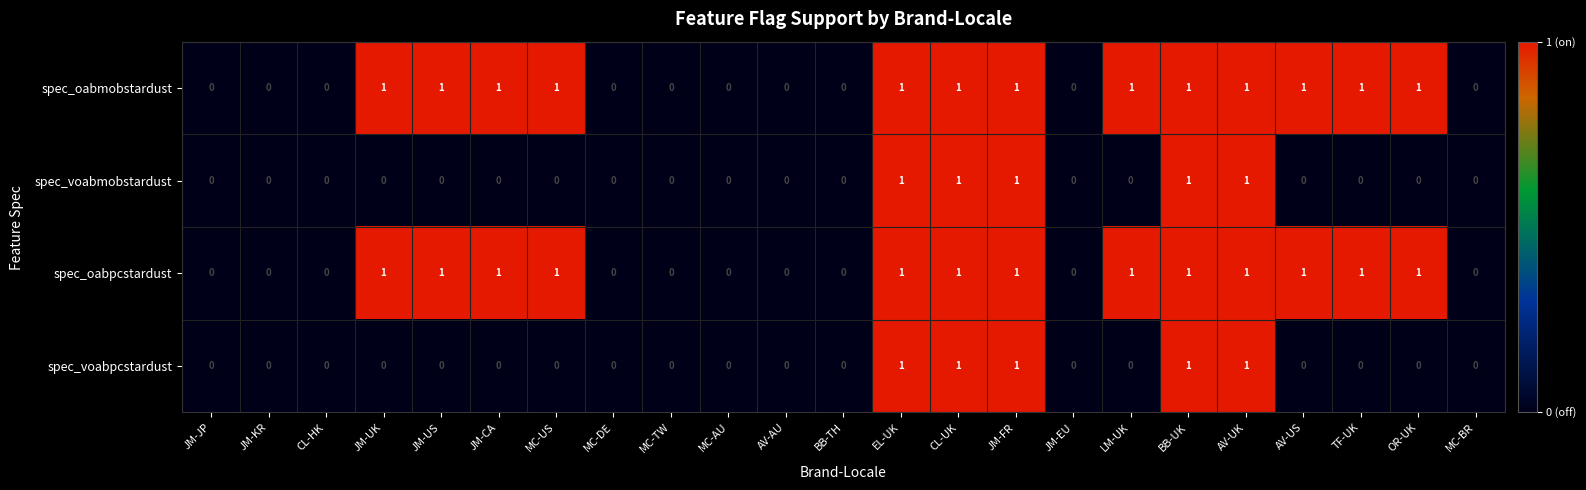

The value of spec_oabpcstardust at JM-KR is 0. True or false?

True